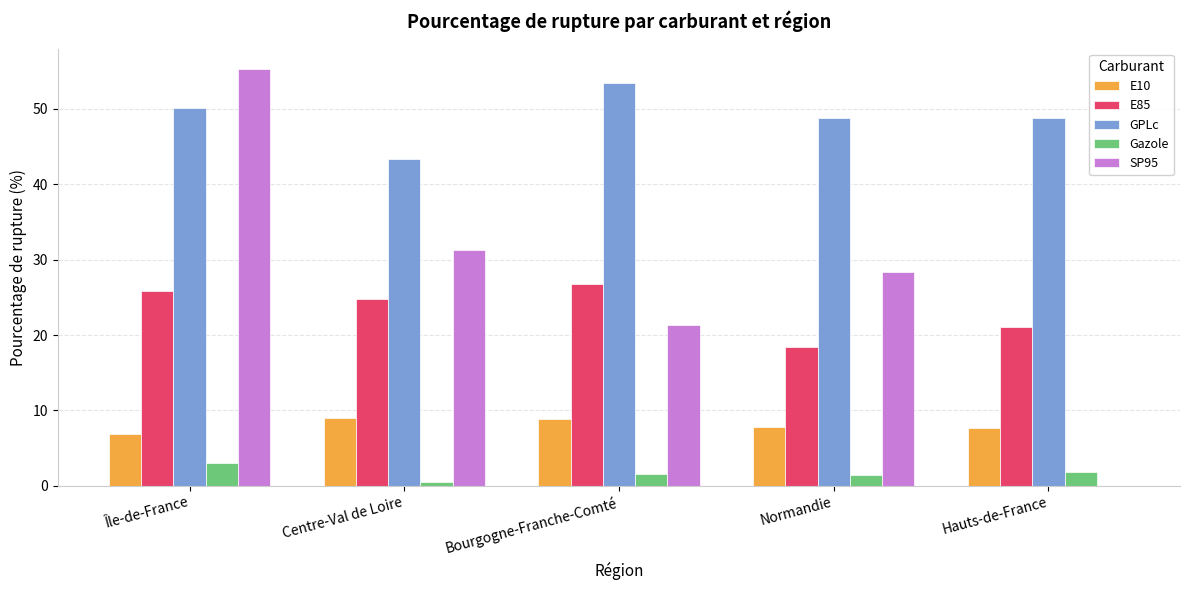

Is the value of SP95 at Centre-Val de Loire greater than the value of Gazole at Centre-Val de Loire?

Yes